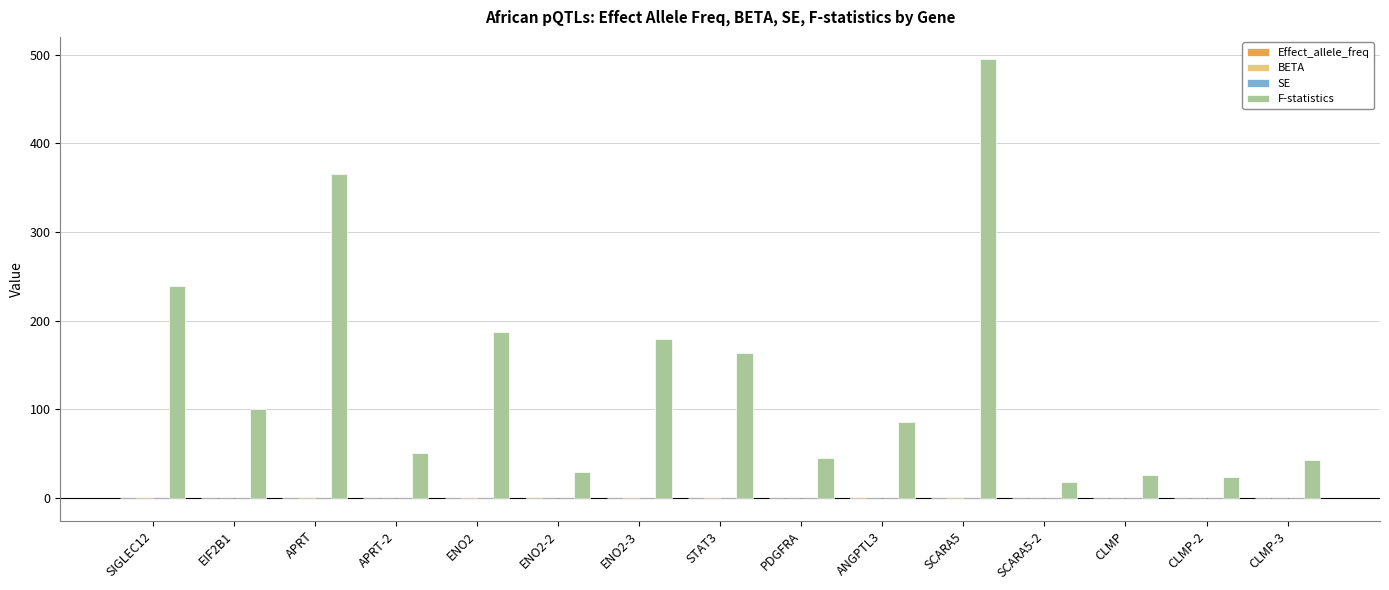

Which series changed the most between ANGPTL3 and CLMP?

F-statistics